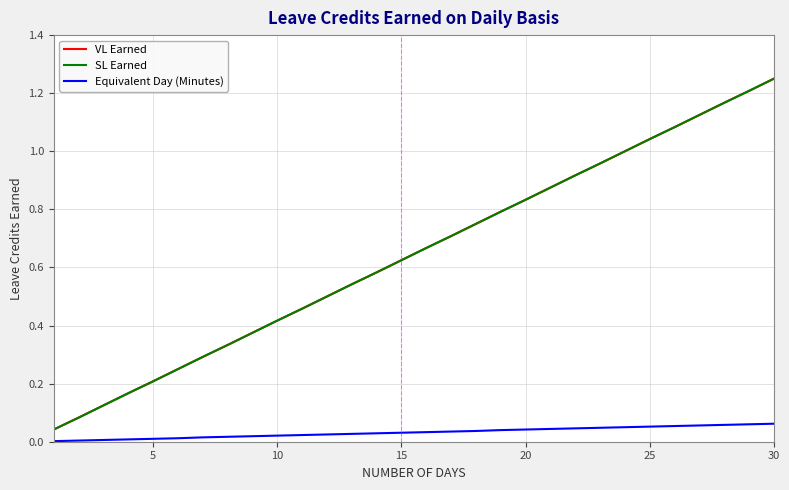

Is this an area chart (filled region under the line)?

No